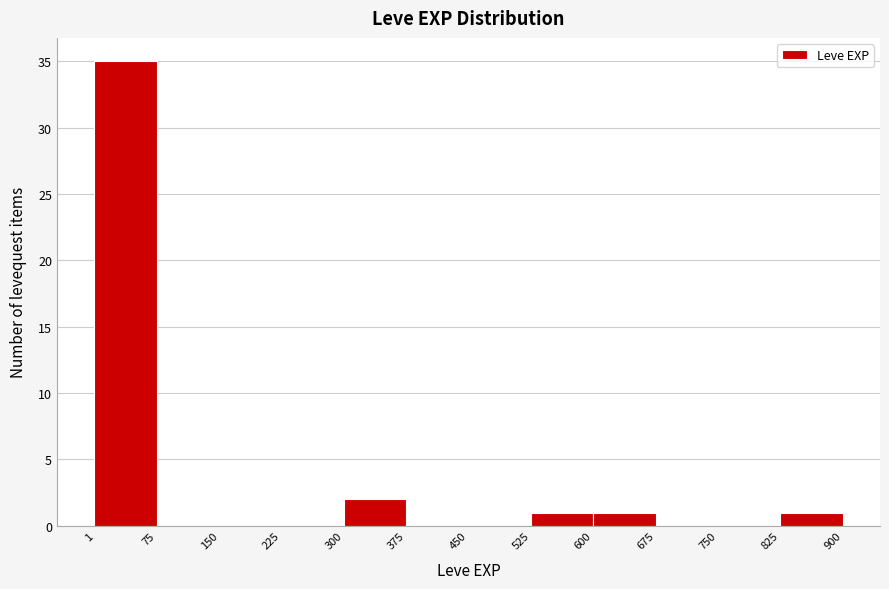

Over which range of the x-axis is the bar tallest?

1 to 75